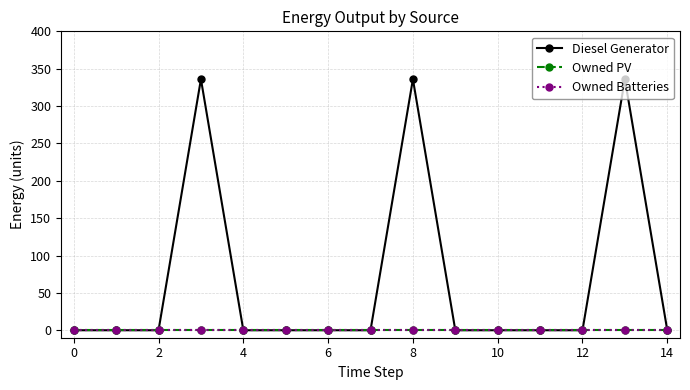

True or false: Owned PV and Owned Batteries intersect in this chart.

False